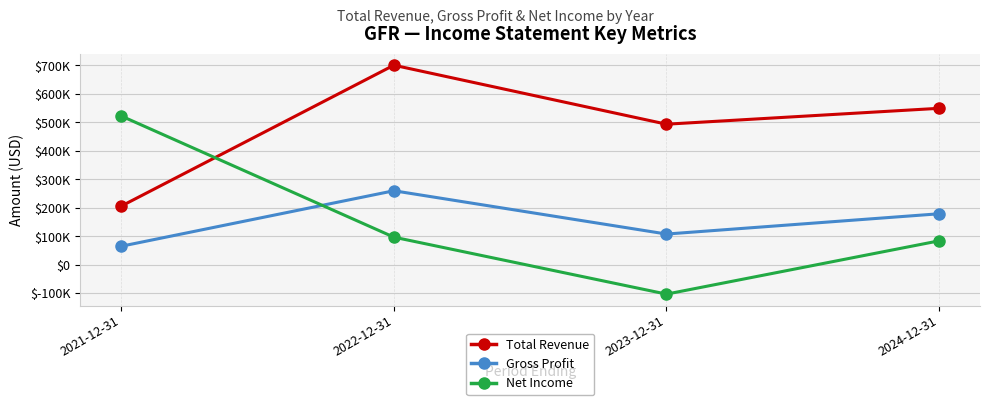

What is the difference between the maximum and second lowest values in the Total Revenue series?

207100